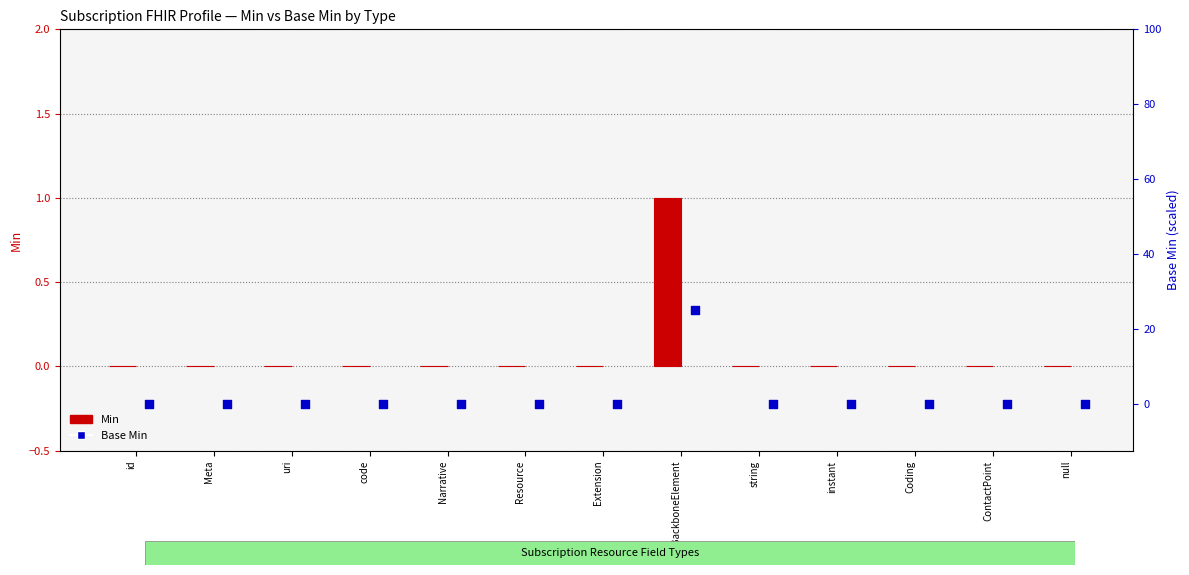

Is the value of Min at Narrative greater than the value of Base Min at null?

No